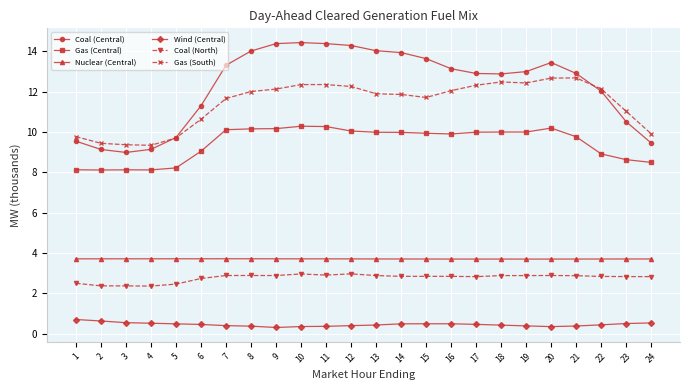

Which series has the widest spread of values?

Coal (Central)